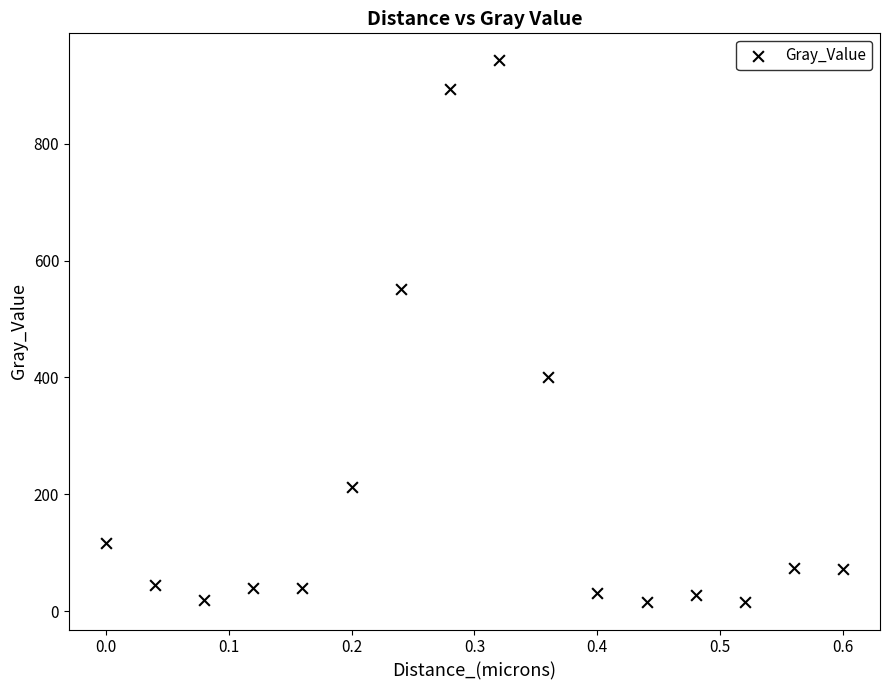

What is the range of Y values (max minus min)?

927.7